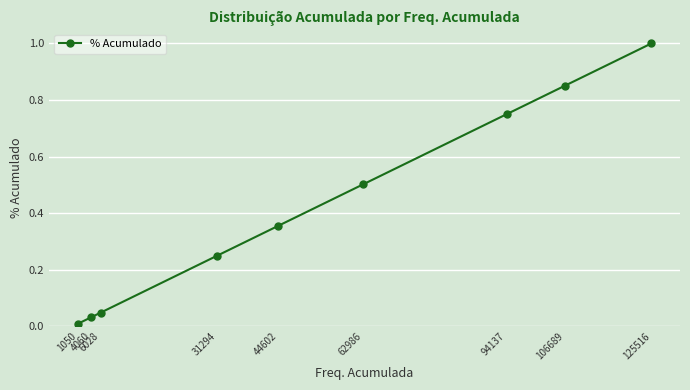

True or false: the data has more than 1 interior local peaks.

False